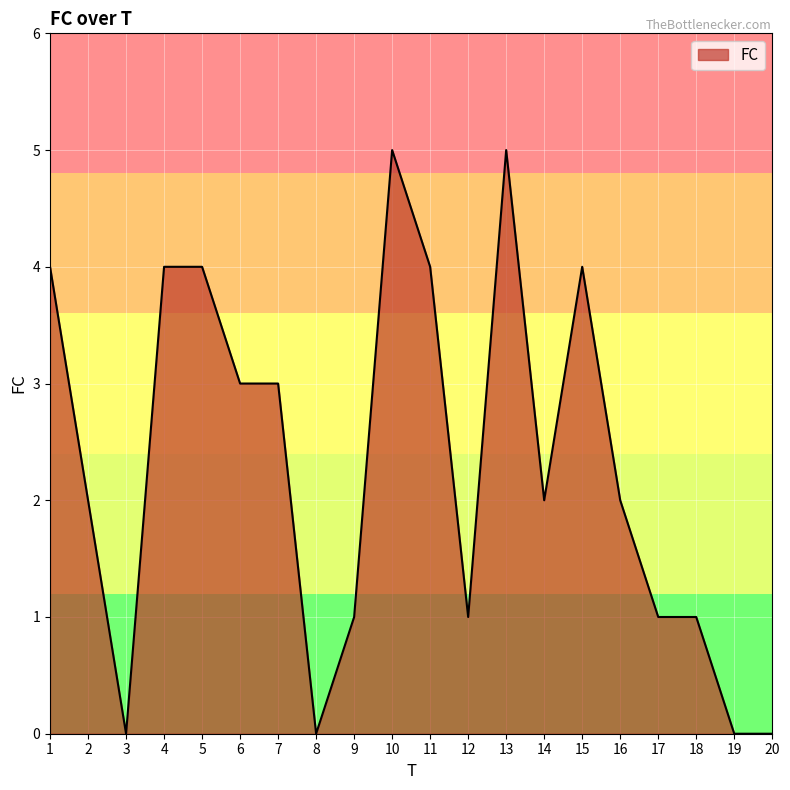

What is the average value?

2